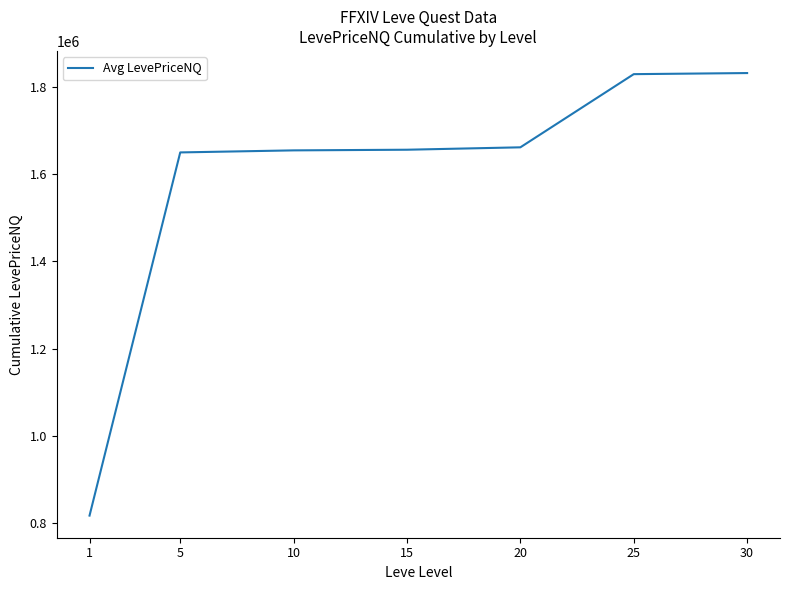

How many lines are shown in the chart?

1